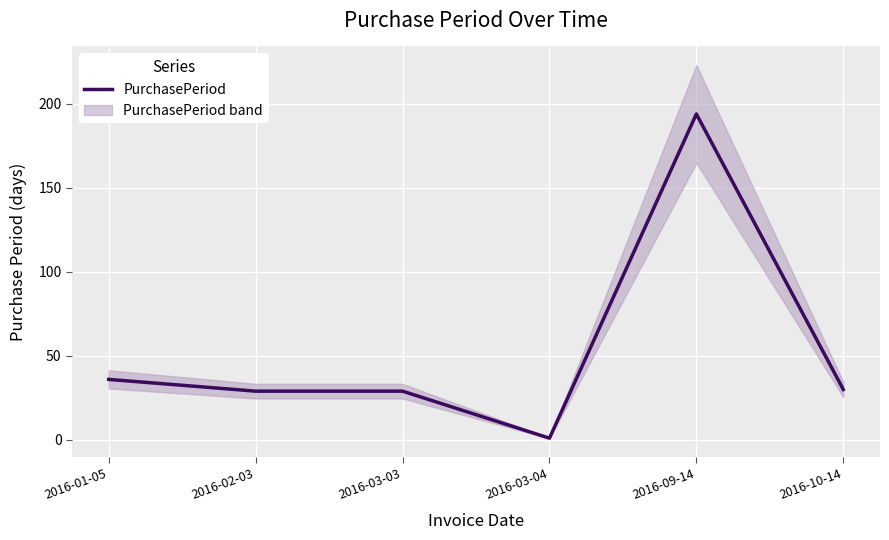

List the labels in order of value, smallest first.

2016-03-04, 2016-02-03, 2016-03-03, 2016-10-14, 2016-01-05, 2016-09-14